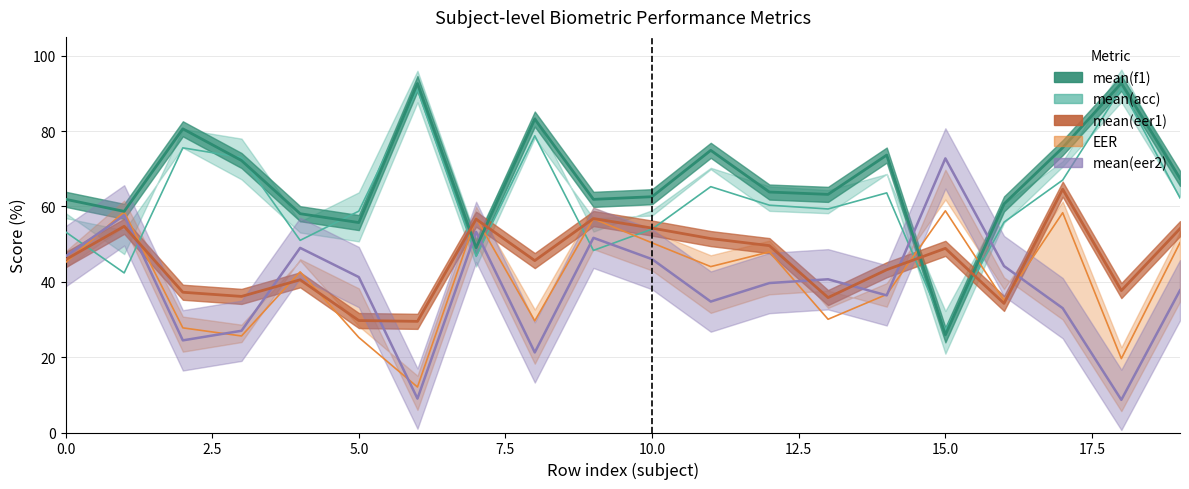

Where is EER nearest to the value 35?

16